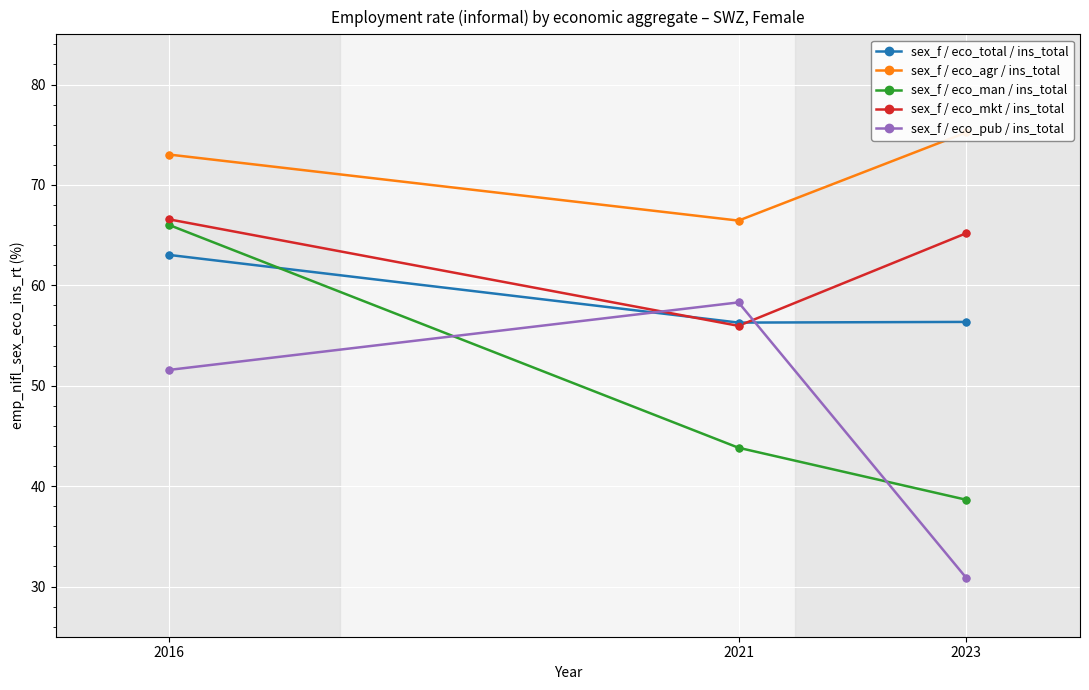

Which series has the largest total across all categories?

sex_f / eco_agr / ins_total